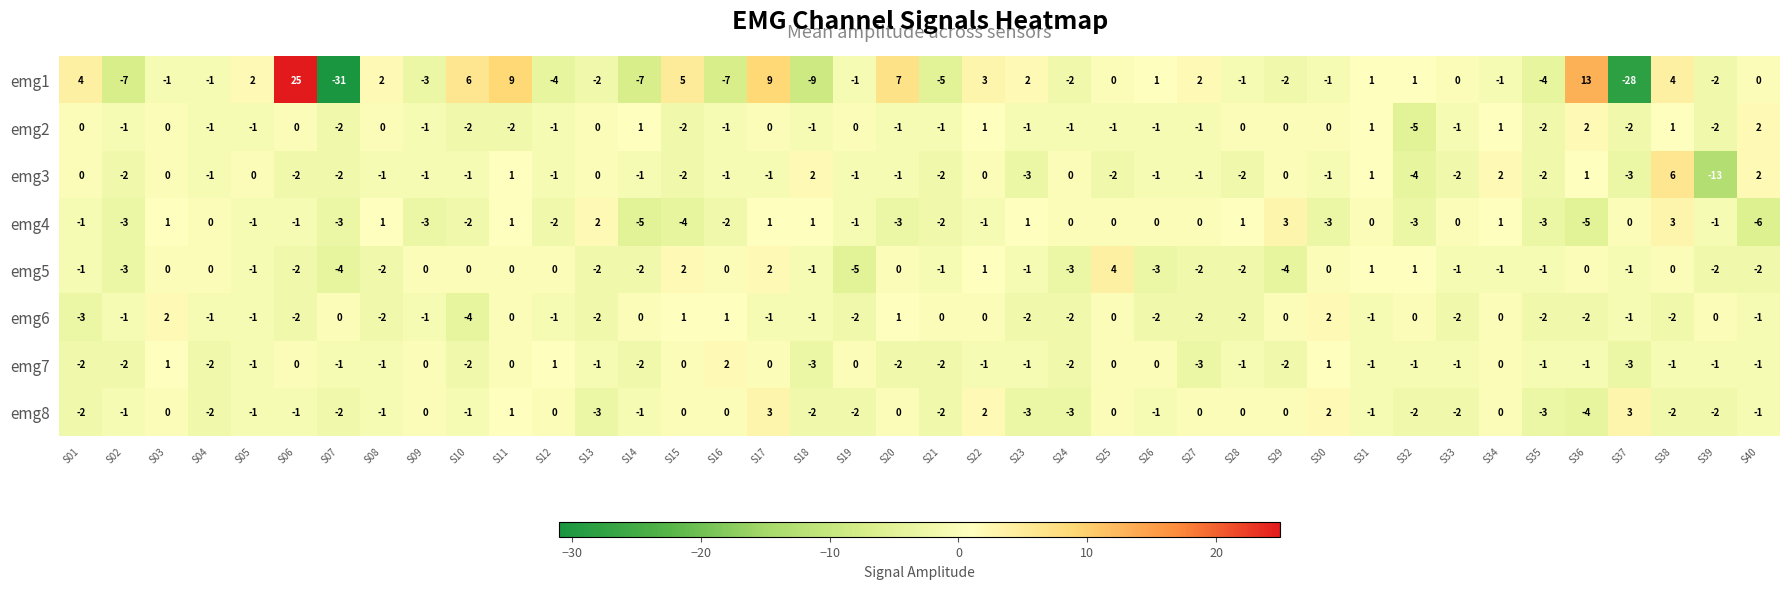

True or false: emg8 has a value of -5 at S23.

False